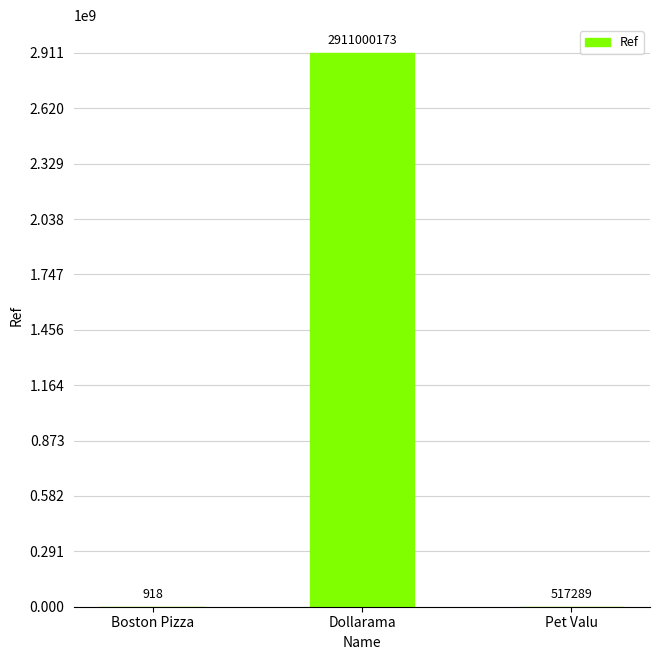

Does the chart contain stacked bars?

No